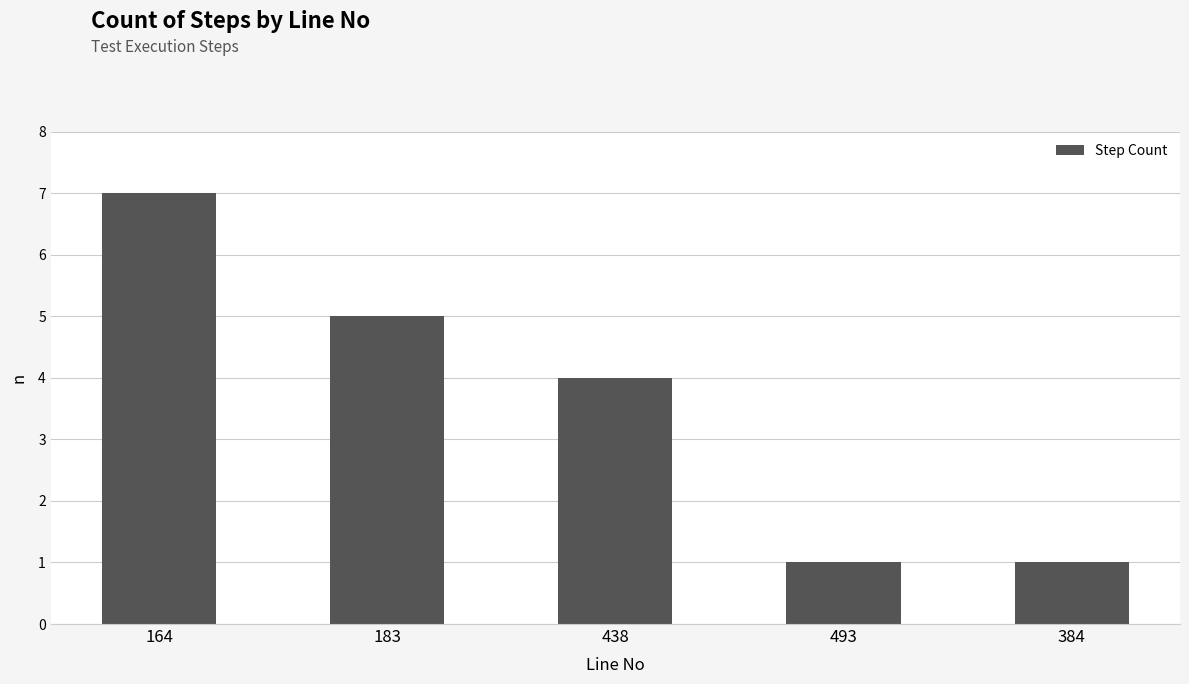

What is the value of the 2nd bar from the left?

5